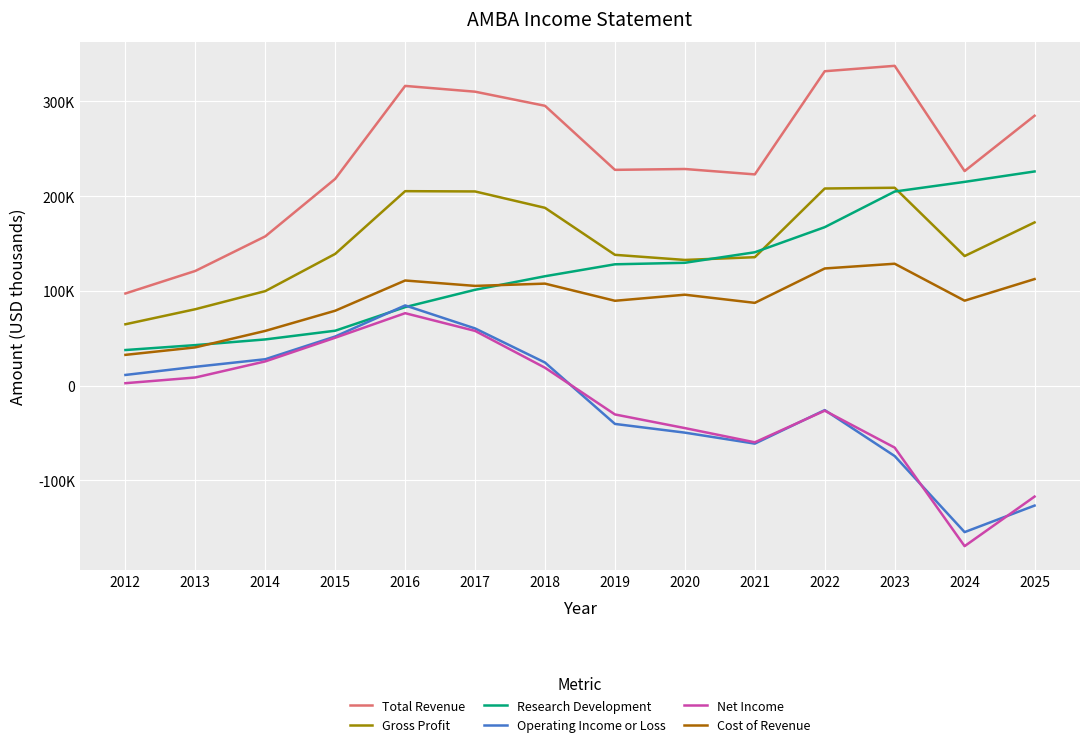

The value of Research Development at 2025 is 301917. True or false?

False